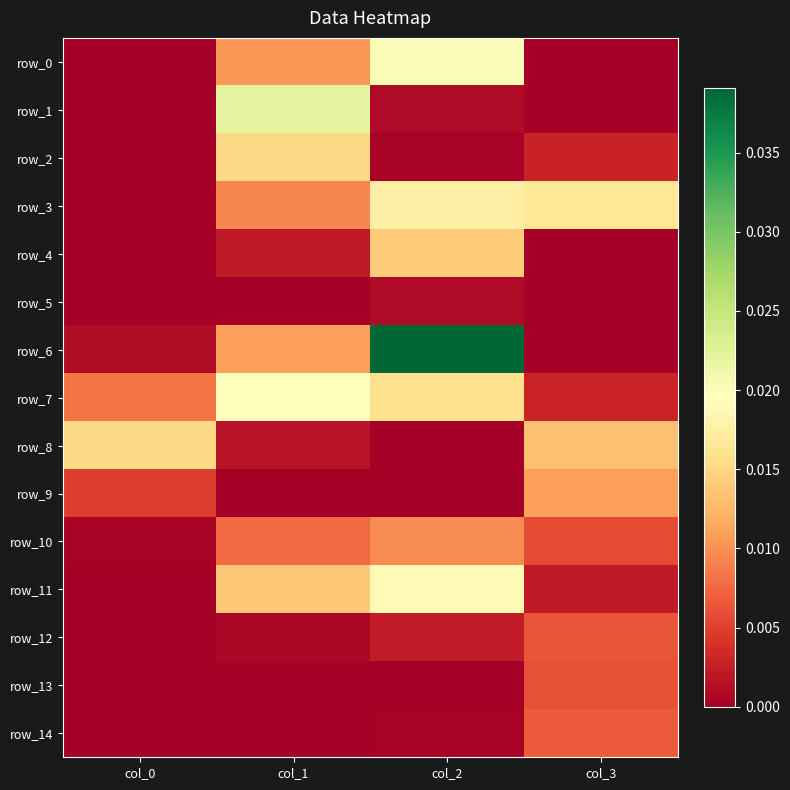

The value of row_8 at col_3 is 0.0. True or false?

True